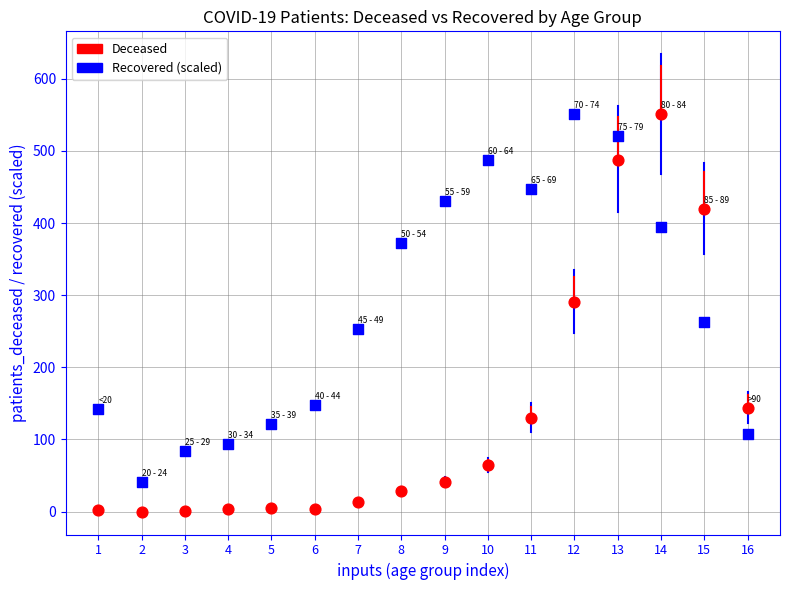

What are all the series names shown in the legend?

Deceased, Recovered (scaled)